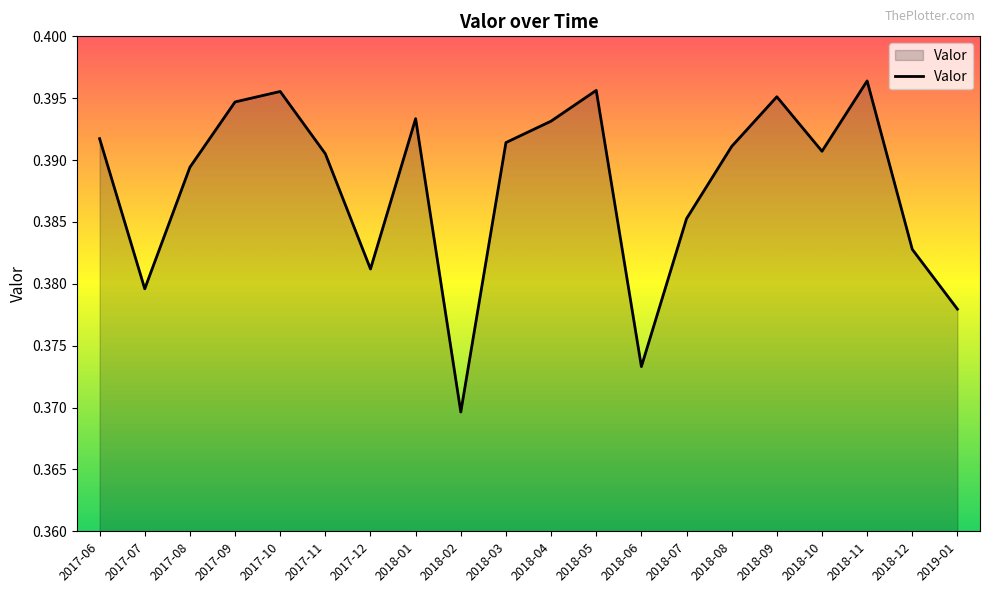

What is the sum of all values?

7.8